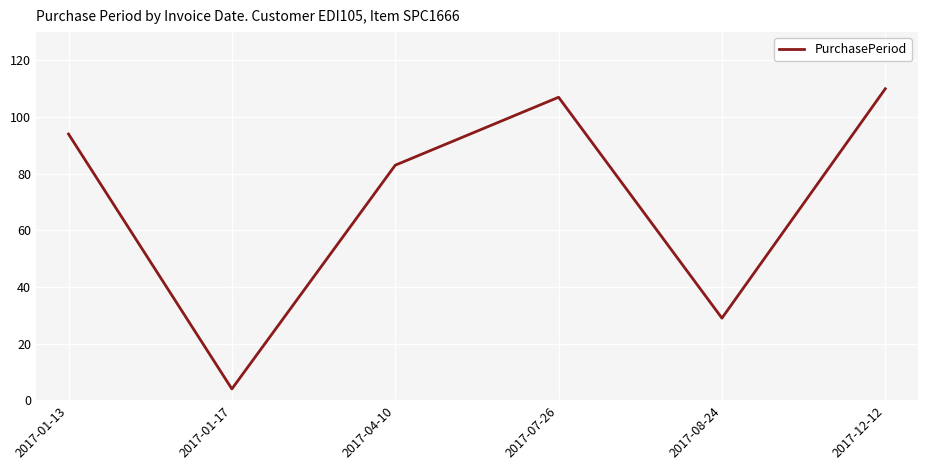

What is the difference between the maximum and second lowest values?

81